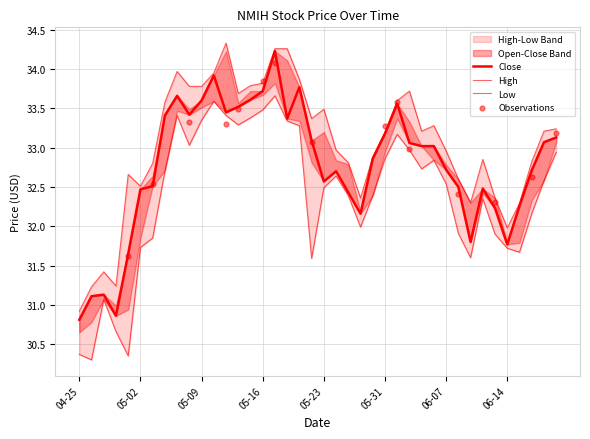

Is the value of Close at 2024-05-16 greater than the value of High at 2024-06-12?

Yes